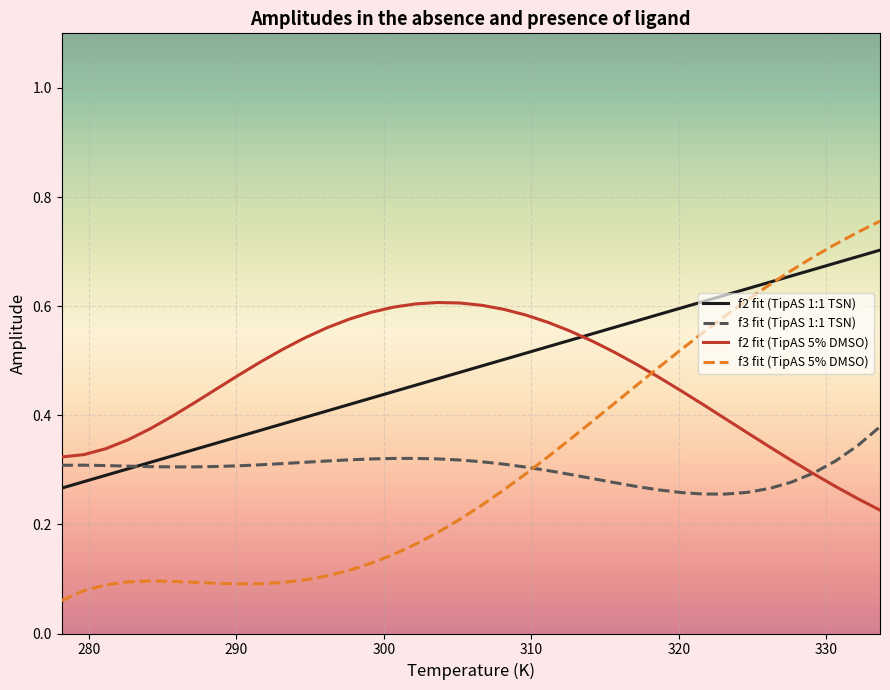

What are all the series names shown in the legend?

f2 fit (TipAS 1:1 TSN), f3 fit (TipAS 1:1 TSN), f2 fit (TipAS 5% DMSO), f3 fit (TipAS 5% DMSO)